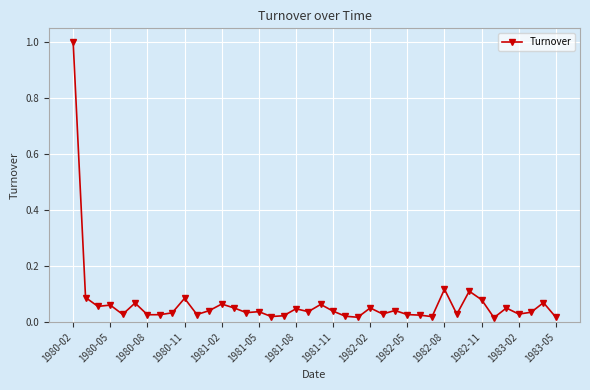

What is the maximum value shown in the chart?

1.0